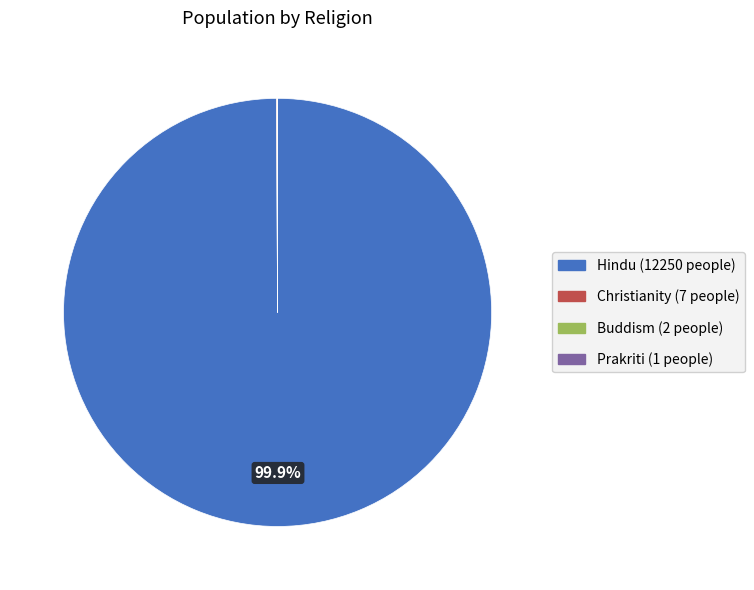

Which category has the biggest portion of the pie?

Hindu